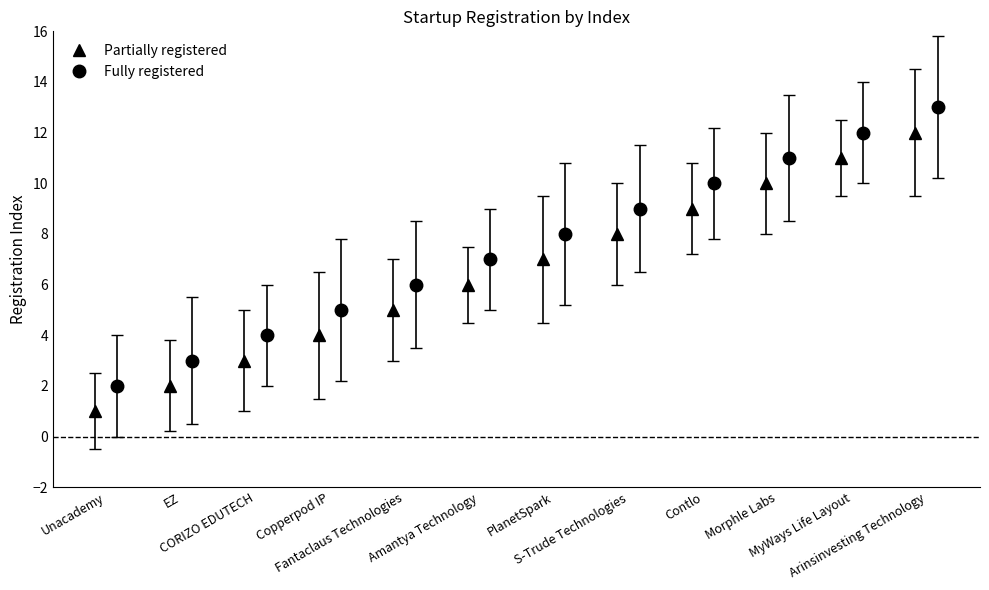

What position from the left is CORIZO EDUTECH?

3